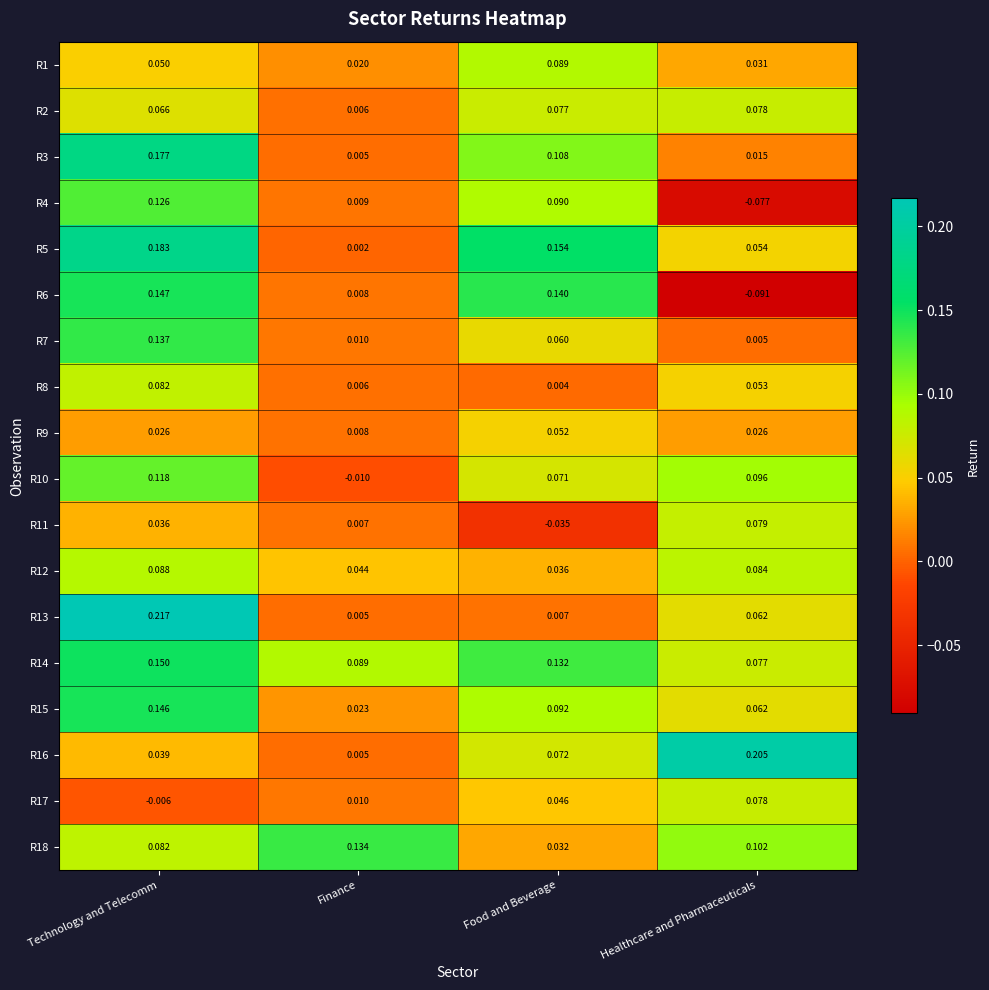

Which category has the highest value across all series?

Technology and Telecomm